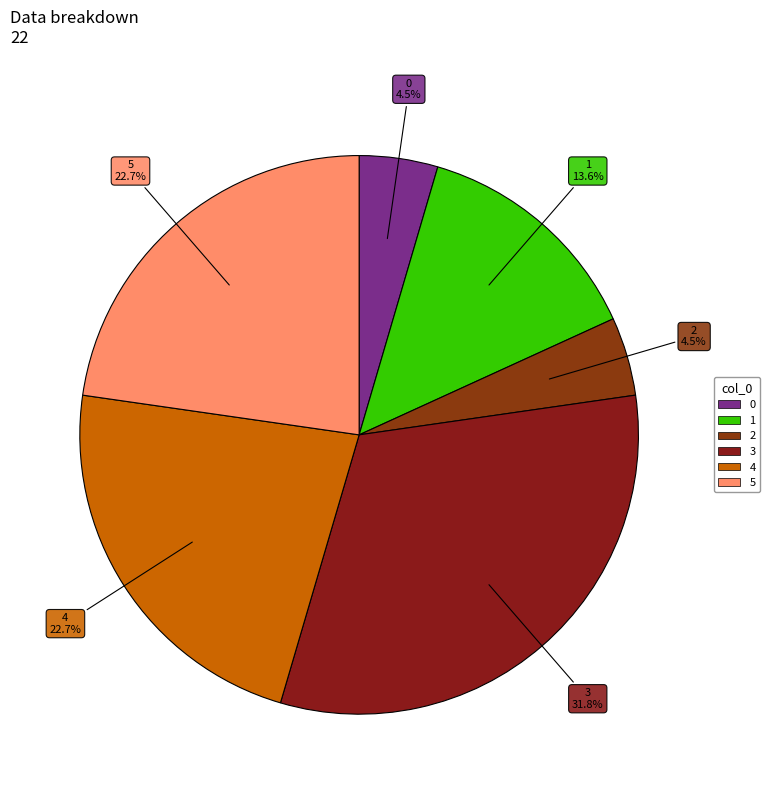

Which category has the biggest portion of the pie?

3